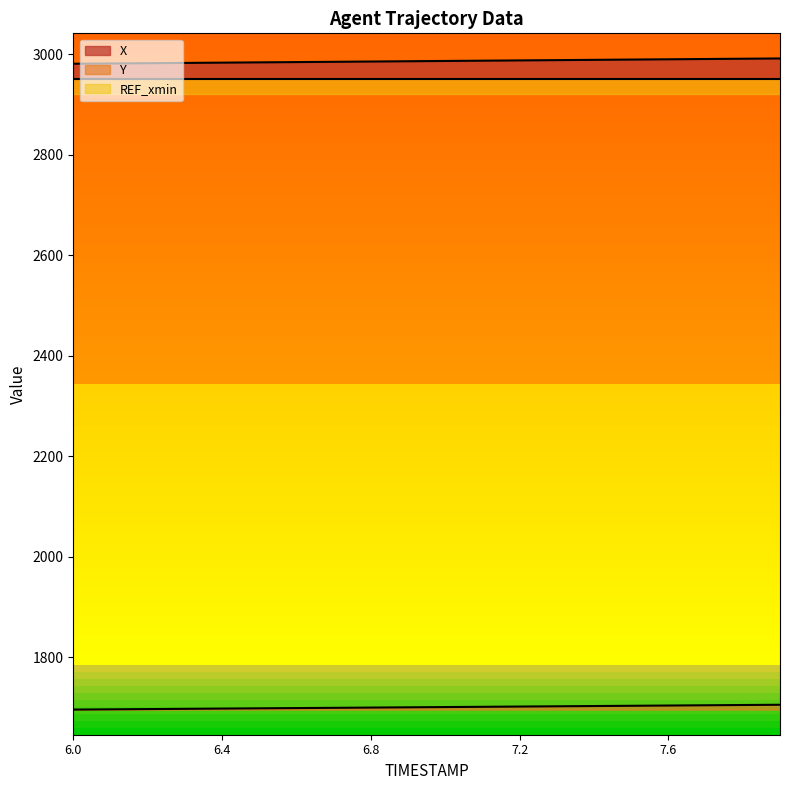

Which label corresponds to the largest value in the chart?

7.9